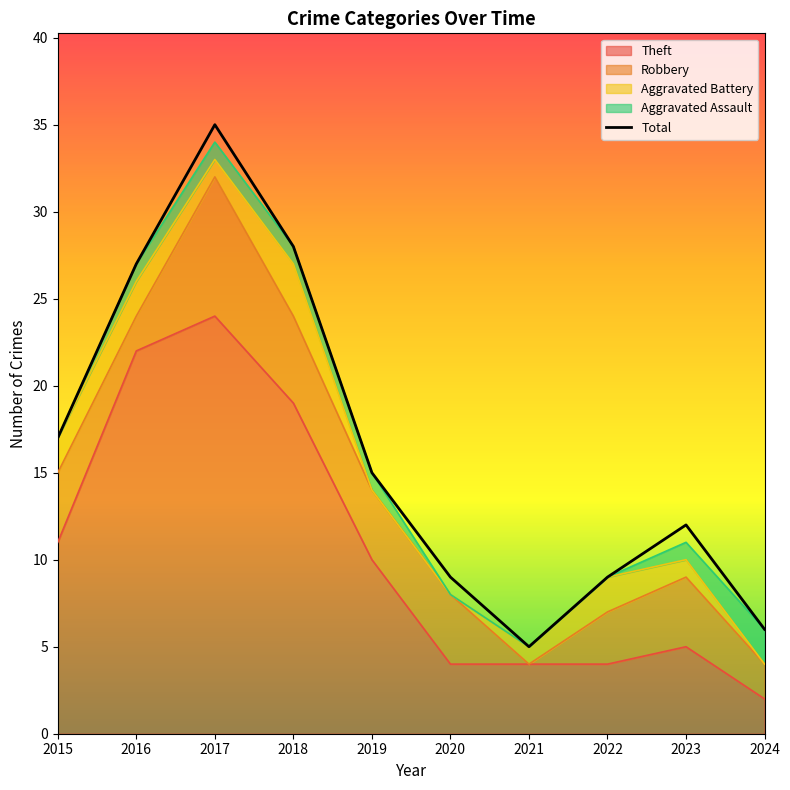

What value does the data have at 2018, to the nearest 10?

30